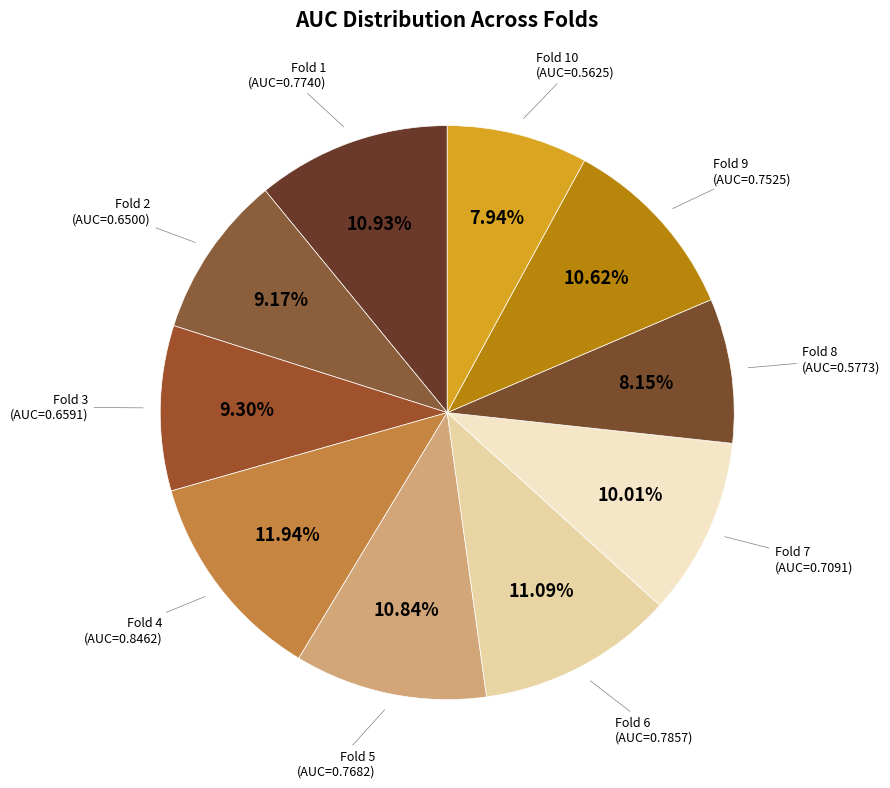

Is it true that Fold 8 is 1% of the pie?

False